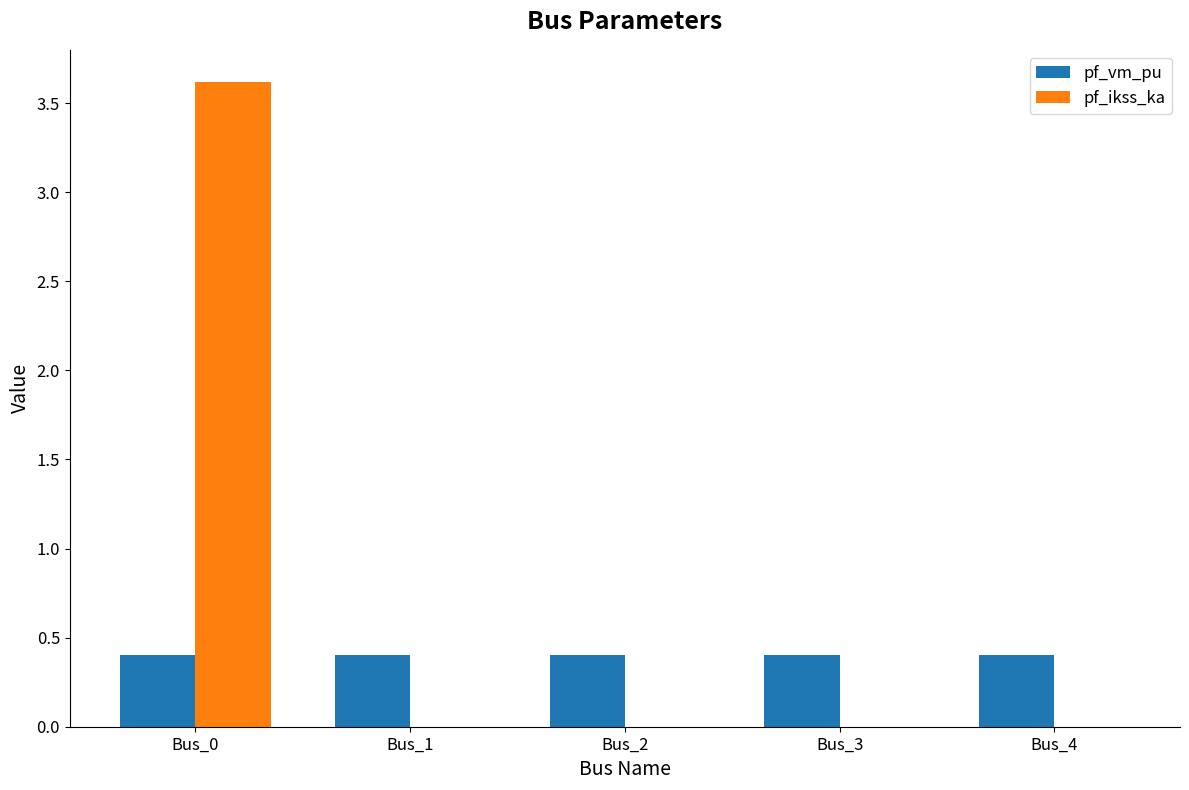

What is the total value across all series at Bus_4?

0.4